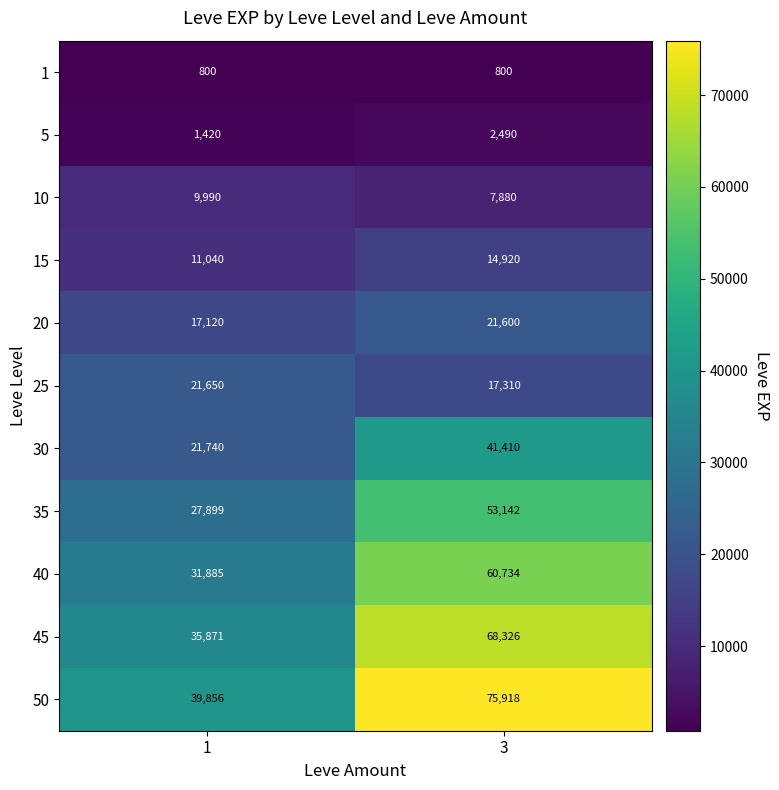

At 1, list the series in order from largest to smallest.

50, 45, 40, 35, 30, 25, 20, 15, 10, 5, 1